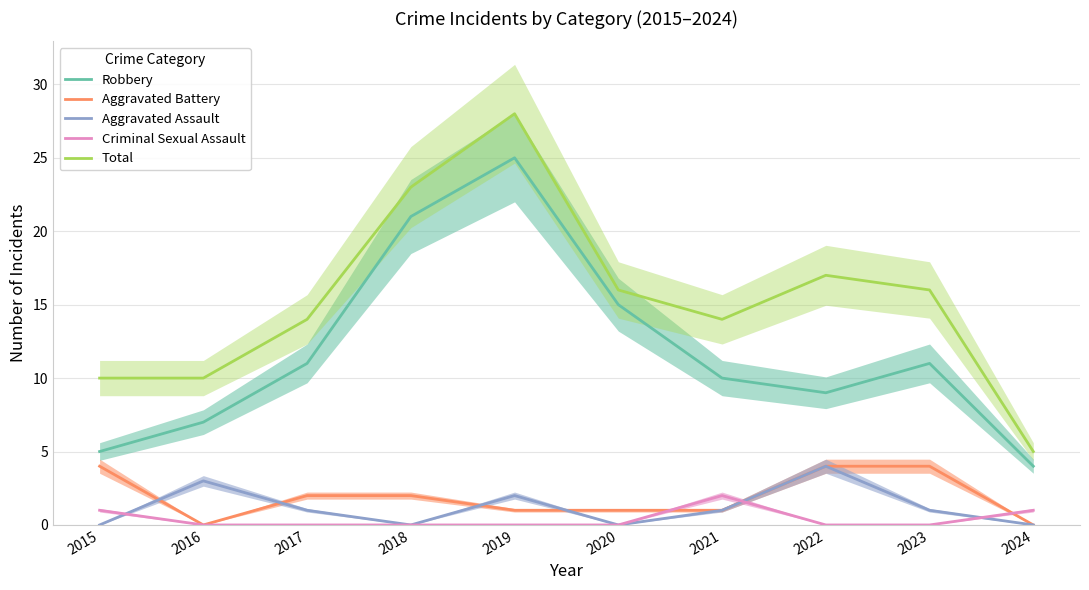

Between 2018 and 2021, which is larger?

2018